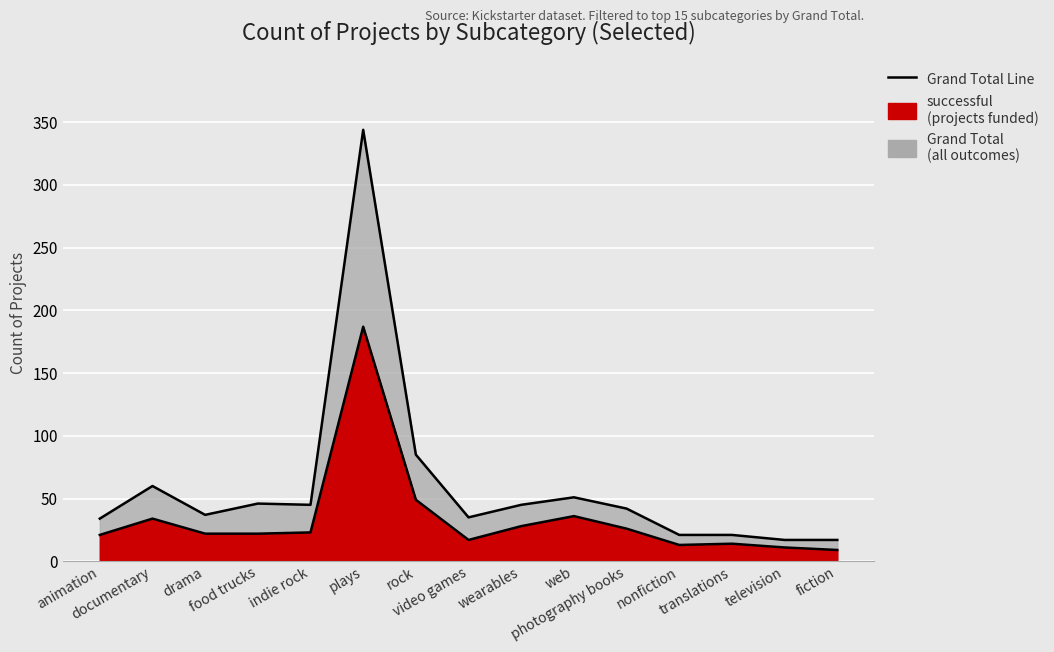

What is the sum of all Grand Total Line values?

900